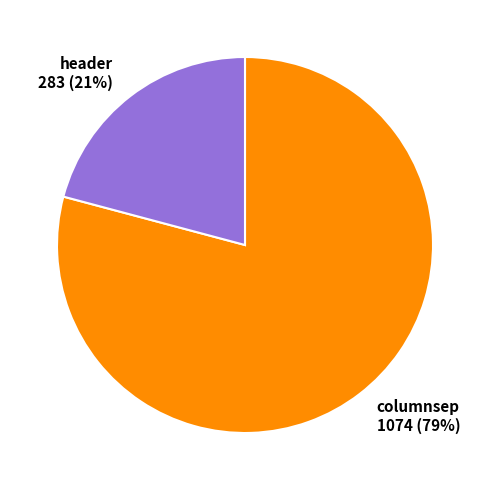

How many segments does this pie chart have?

2